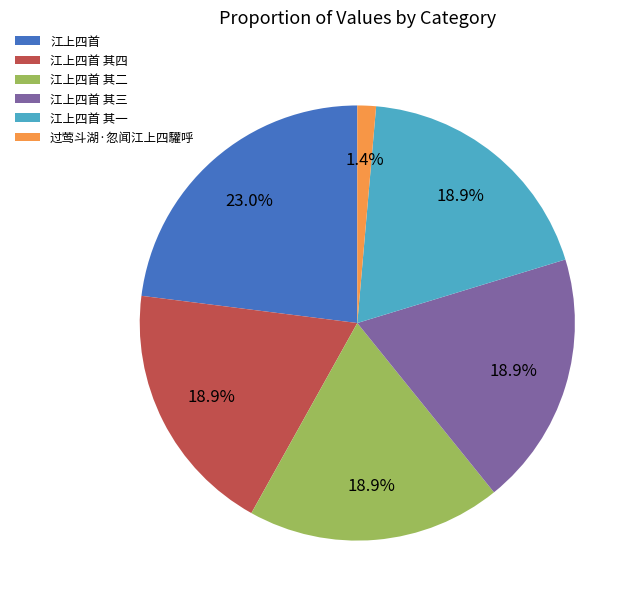

Approximately how many times larger is the value at 江上四首 compared to 江上四首 其三?

1.2